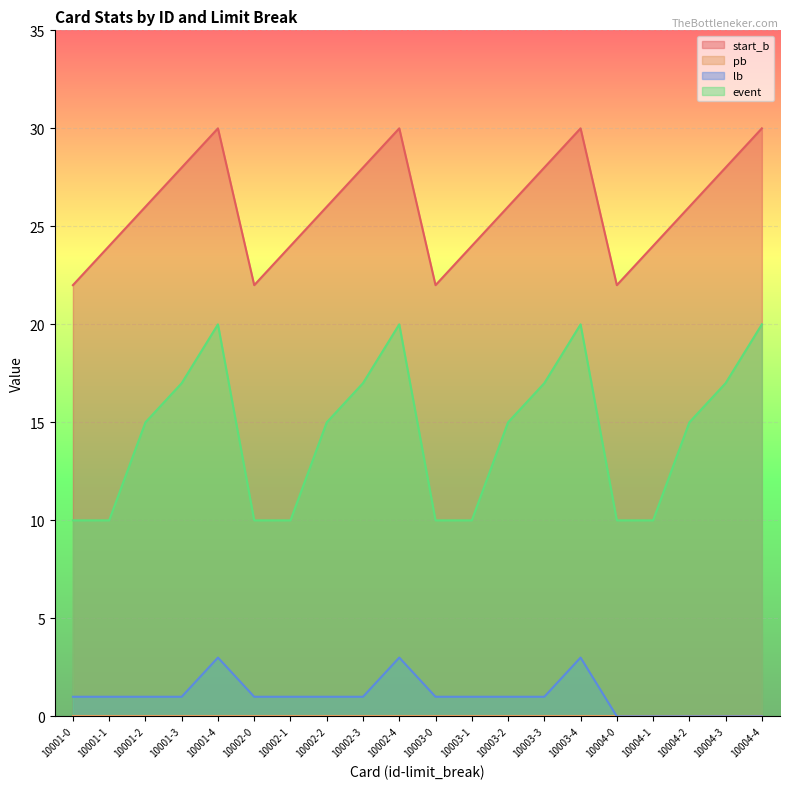

Is it true that event equals 10 at 10001-1?

True